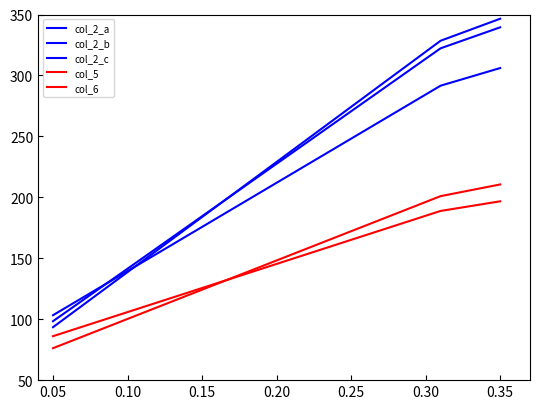

Does the chart have visible grid lines?

No